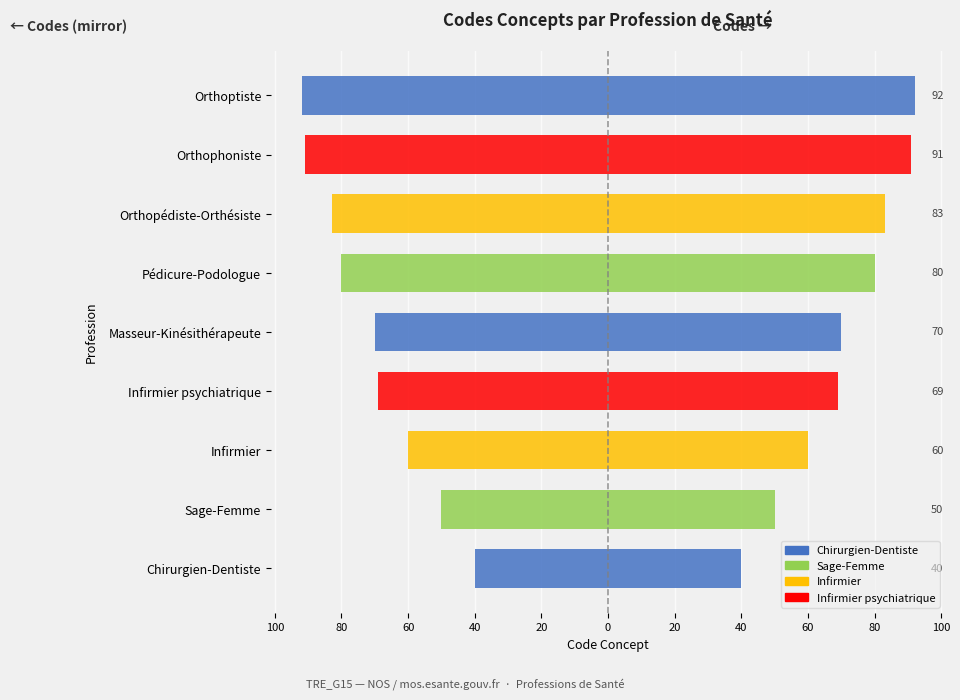

What is the average value of the Concept Code (Left) series?

-71